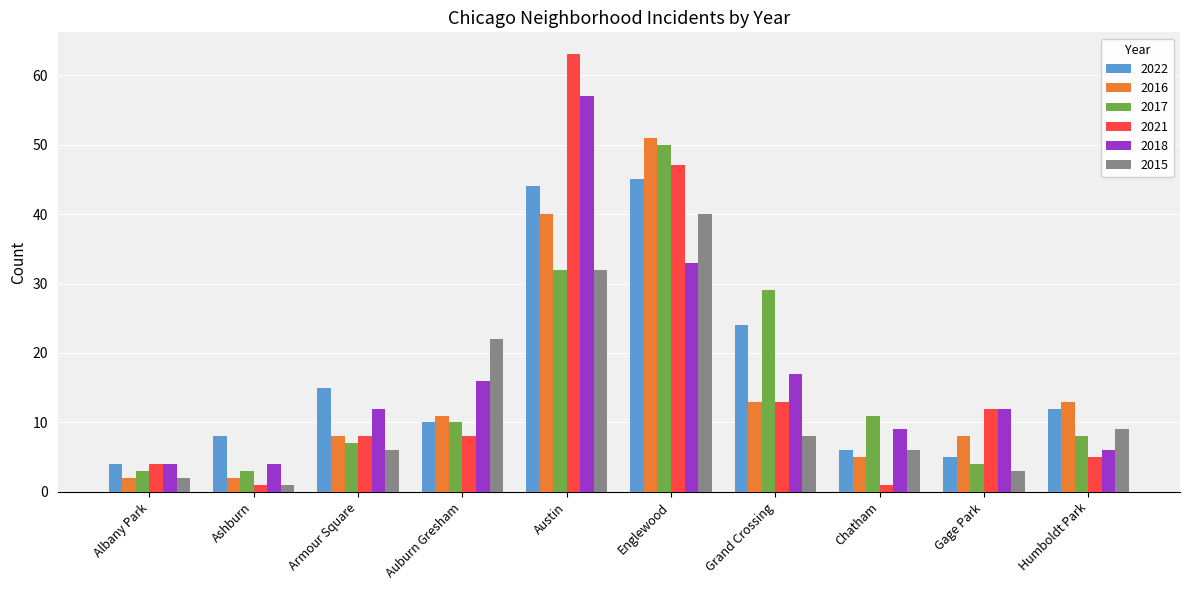

At which label does 2021 reach its peak?

Austin